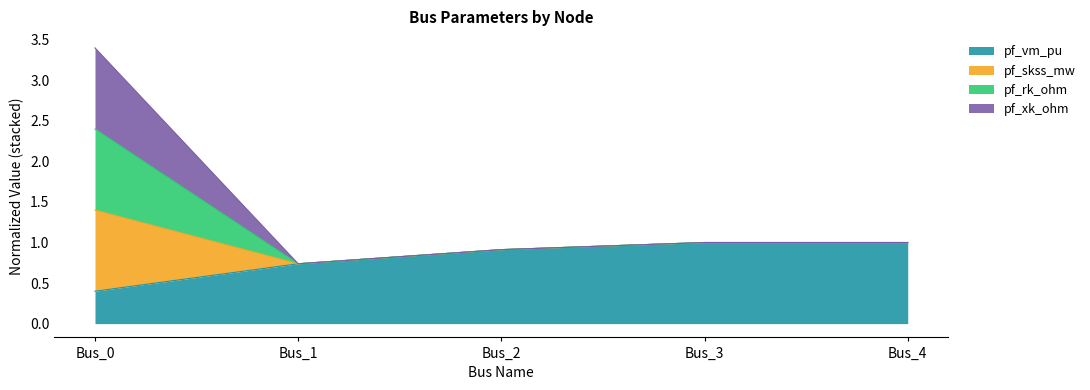

How many data points in pf_rk_ohm are above 1?

1